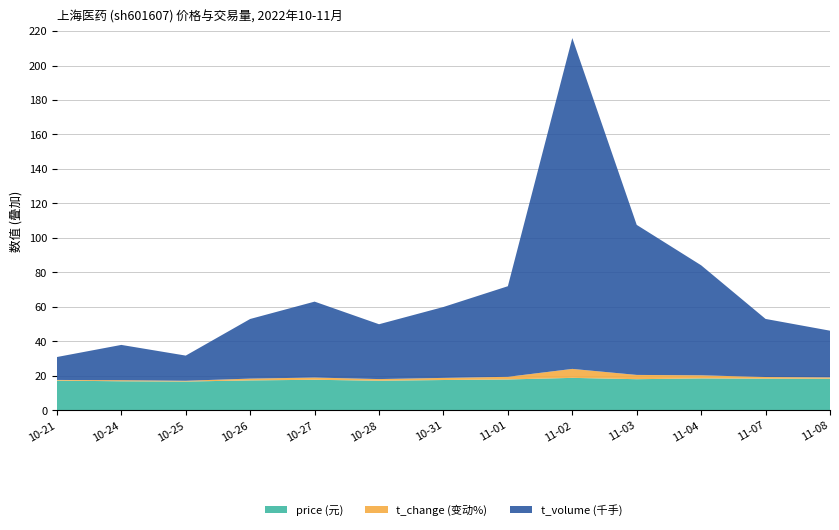

Reading right to left, list all the values displayed in this chart.

price: 18.3	18.4	18.5	18.1	18.8	17.9	17.6	17.2	17.7	17.4	16.7	16.9	17.2
t_change: 0.8	1.0	1.8	2.5	5.2	1.5	1.2	0.9	1.3	1.0	0.5	0.6	0.4
t_volume: 27081.0	33691.0	63814.0	87014.0	191884.0	52544.0	41131.0	31806.0	44031.0	34587.0	14589.0	20465.0	13292.0